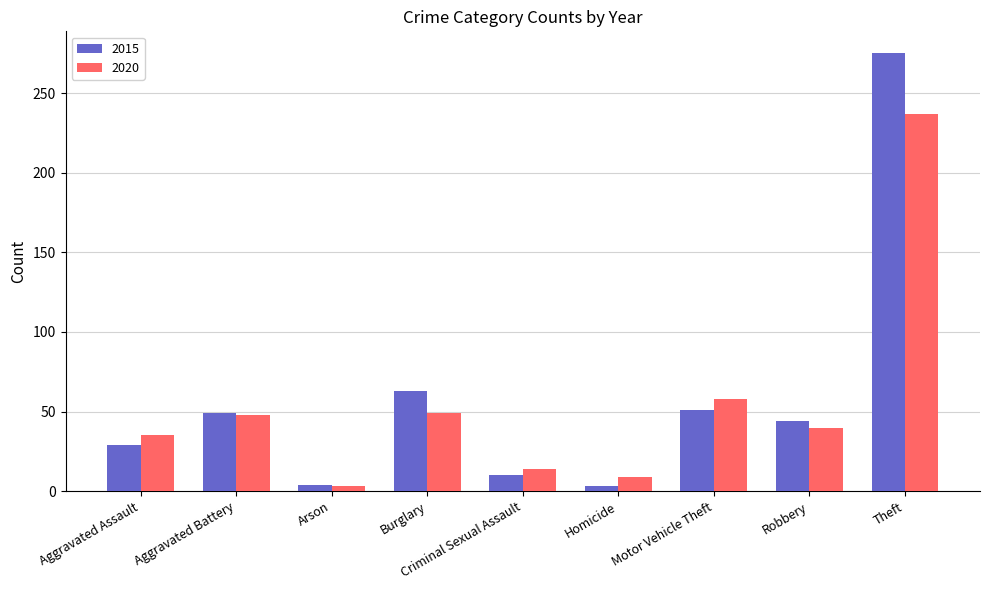

How many data points does each series have?

9